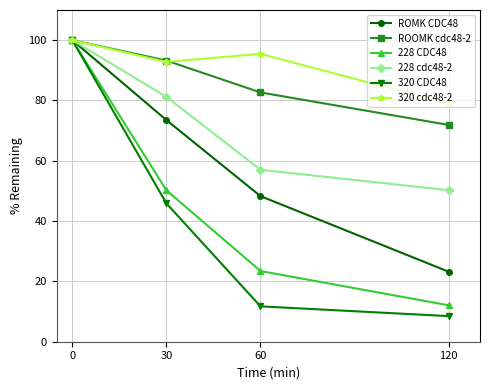

How many categories are shown in the chart?

4